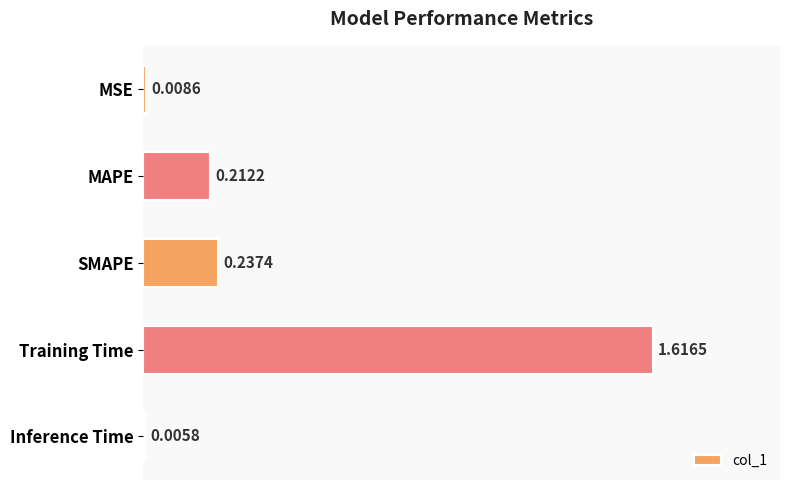

What is the sum of the values at MAPE and Training Time?

1.8